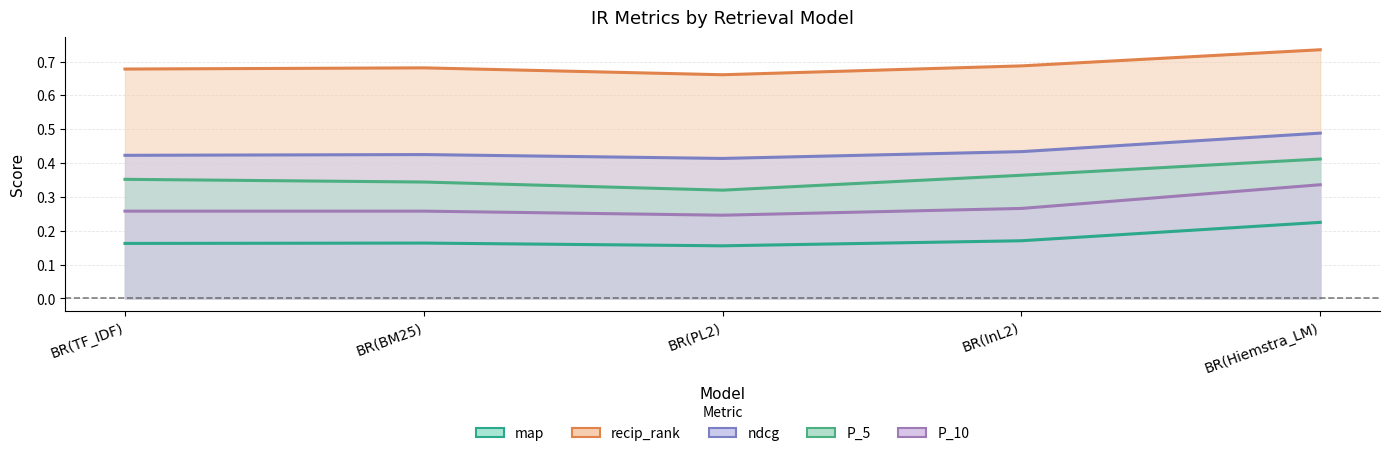

True or false: P_5 and map intersect in this chart.

False